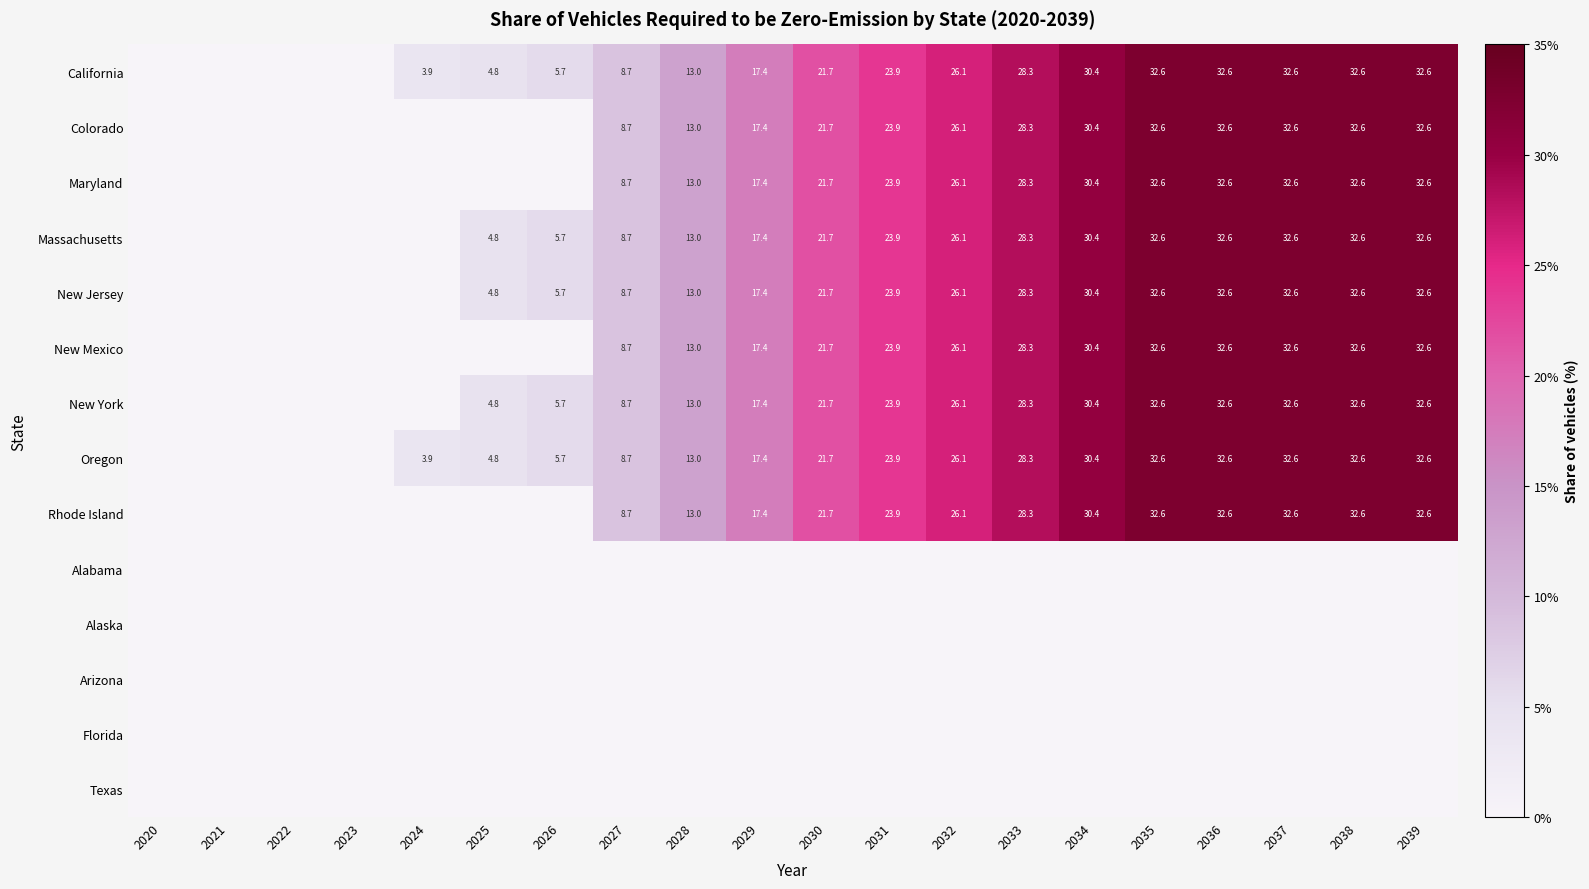

How many distinct data groups are displayed?

14